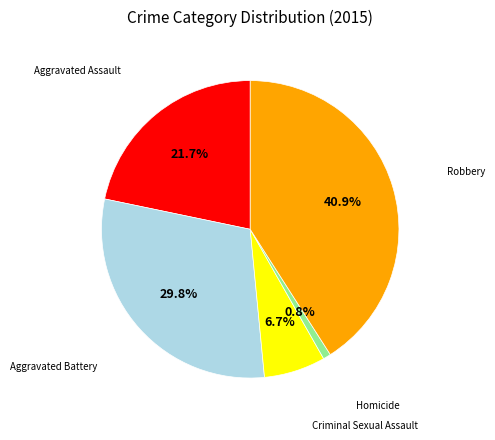

What is the total percentage of Aggravated Battery and Robbery?

70.8%